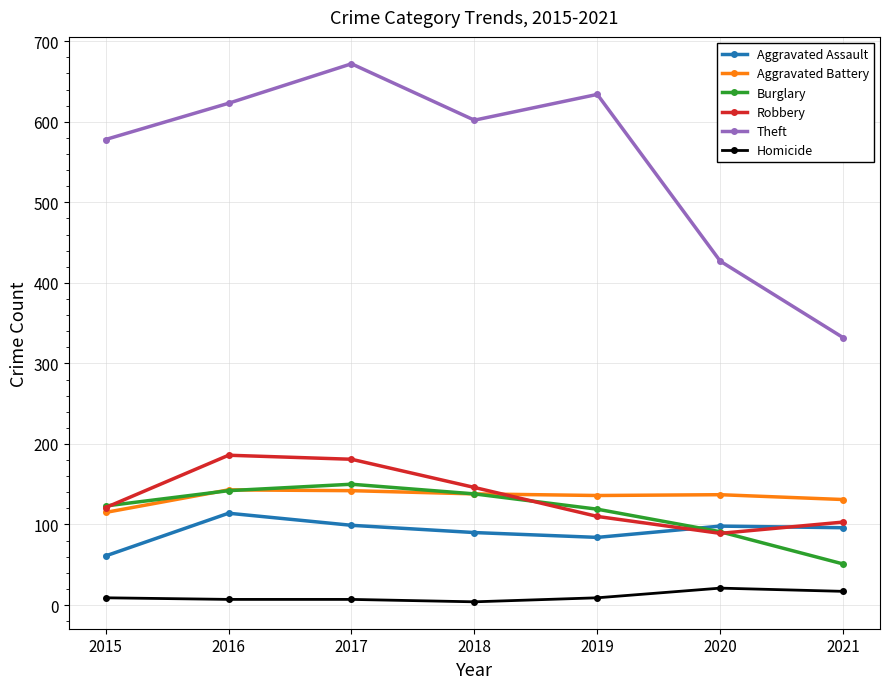

What is the highest value of the Theft series?

672